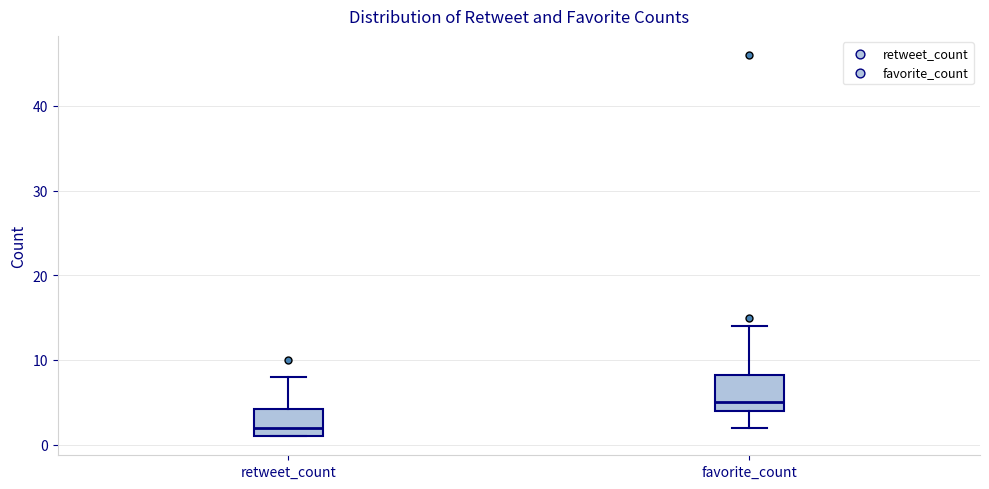

Reading left to right, read every box against the y-axis: the position of its median line, the range the box covers, and the ends of its whiskers. The values are not printed on the chart, so give them approximately, as read against the axis.

retweet_count: median 2, box 1 to 4, whiskers 1 to 8
favorite_count: median 5, box 4 to 8, whiskers 2 to 14